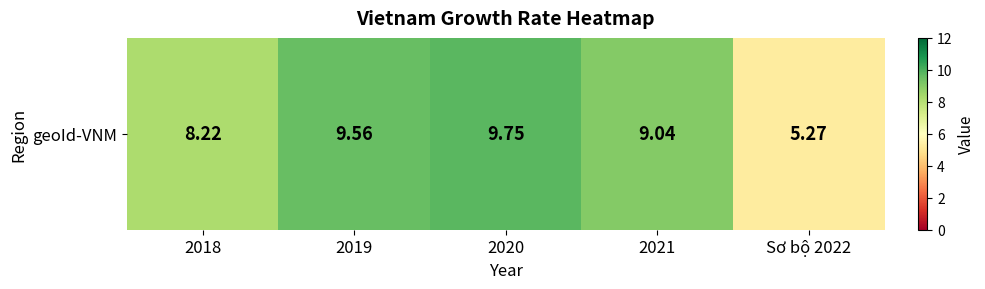

Where is the data nearest to the value 7?

2018